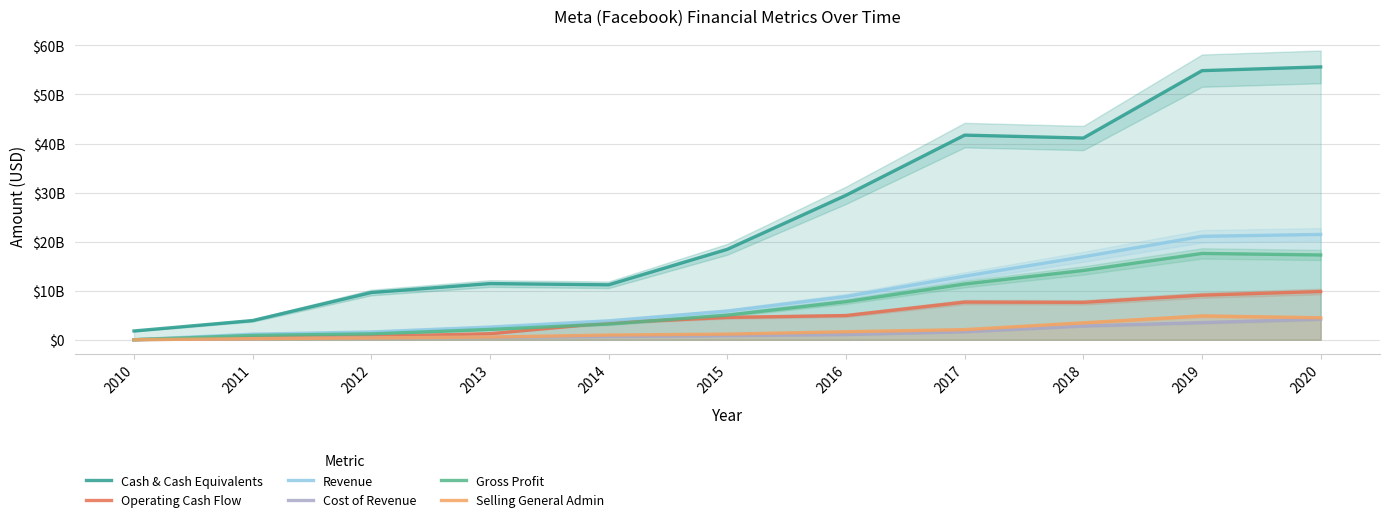

At which category is the sum across all series the highest?

2020